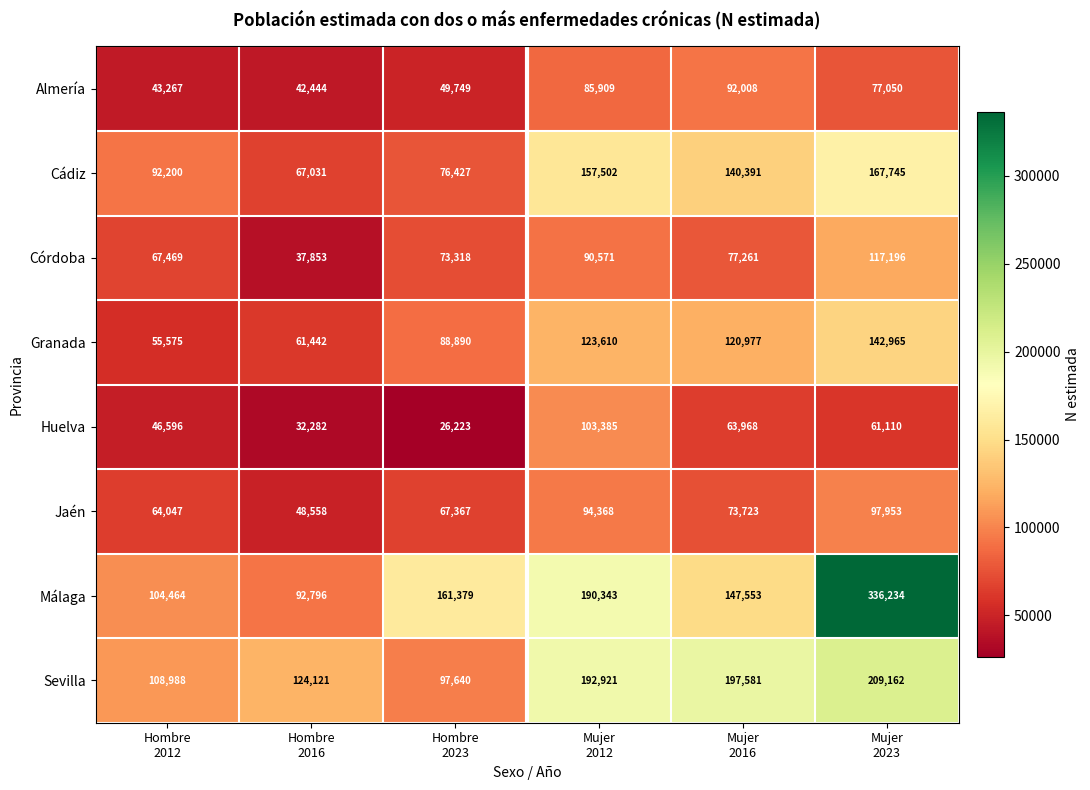

Which series has the largest range (max minus min)?

Málaga